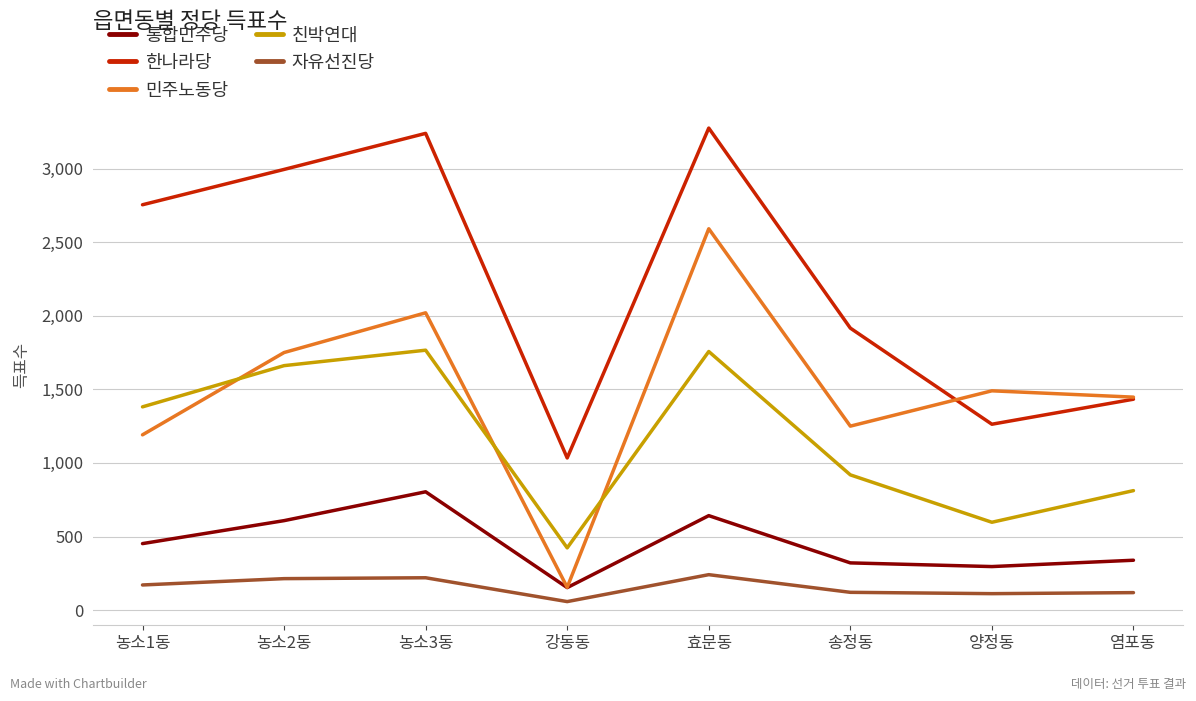

What are all the series names shown in the legend?

통합민주당, 한나라당, 민주노동당, 친박연대, 자유선진당